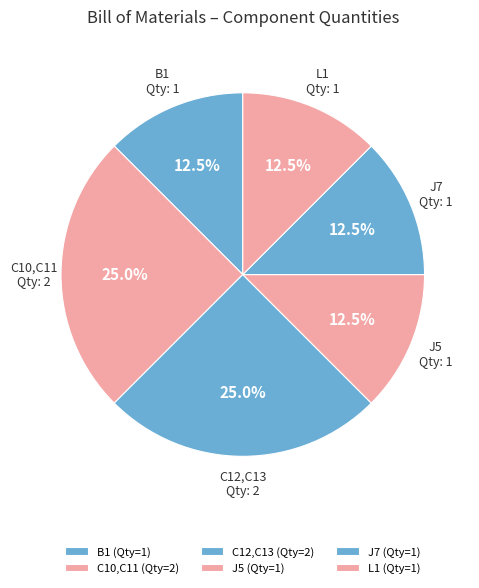

To the nearest percent, what is the combined percentage of C10,C11 and C12,C13?

50%